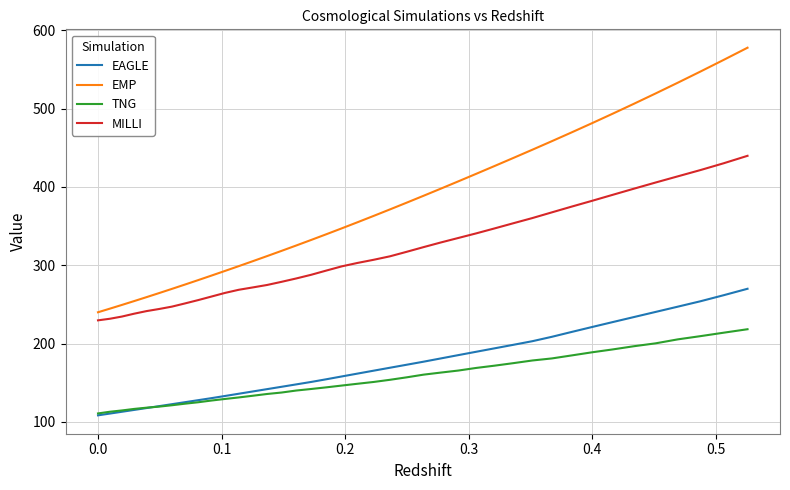

True or false: EMP and TNG cross at least once.

False